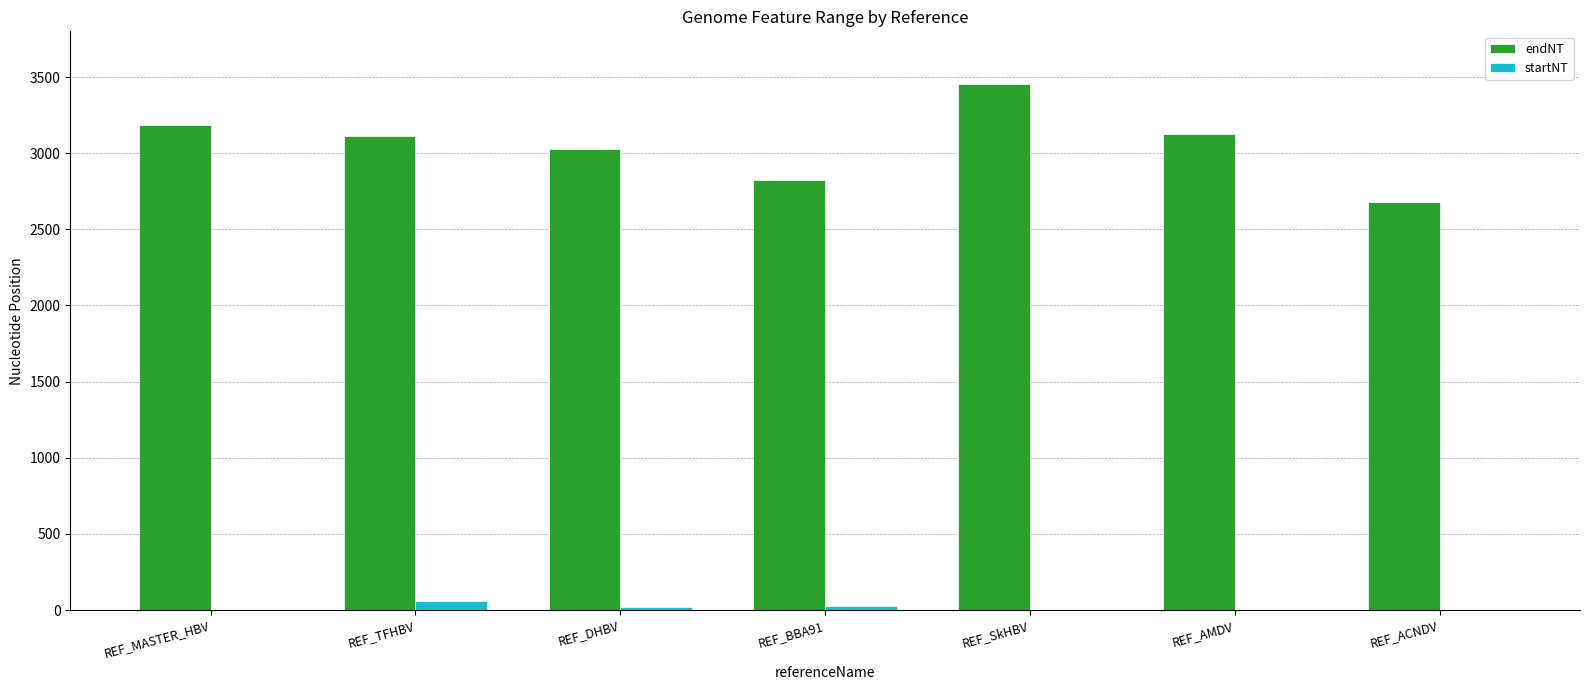

What is the sum of all endNT values?

21395